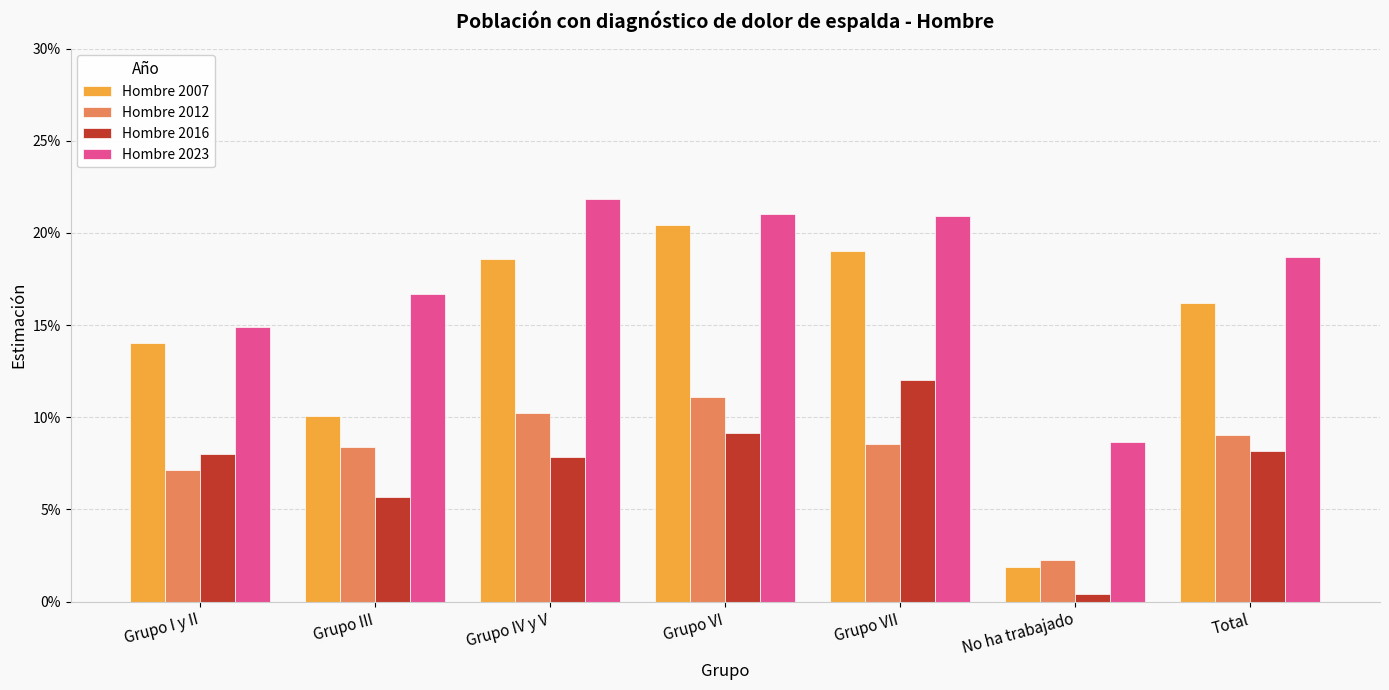

What is the label of the 1st bar from the right?

Total